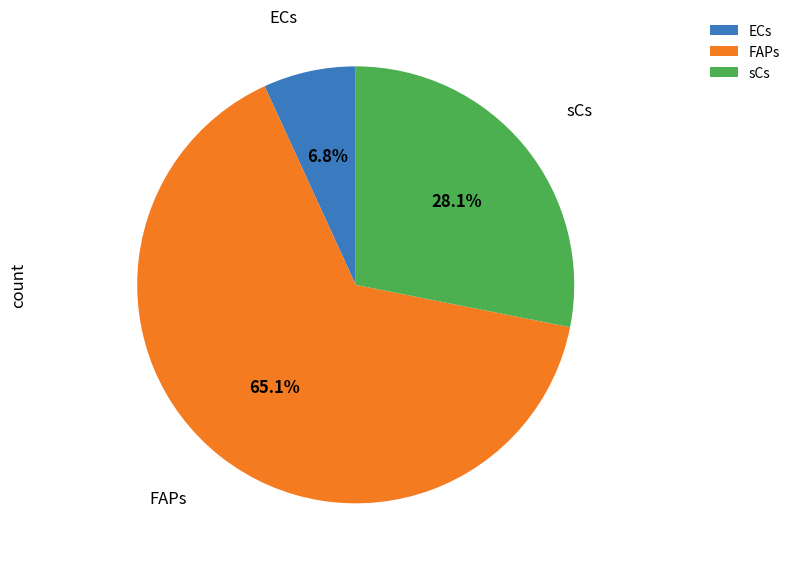

What is the ratio of the value at sCs to the value at ECs?

4.1